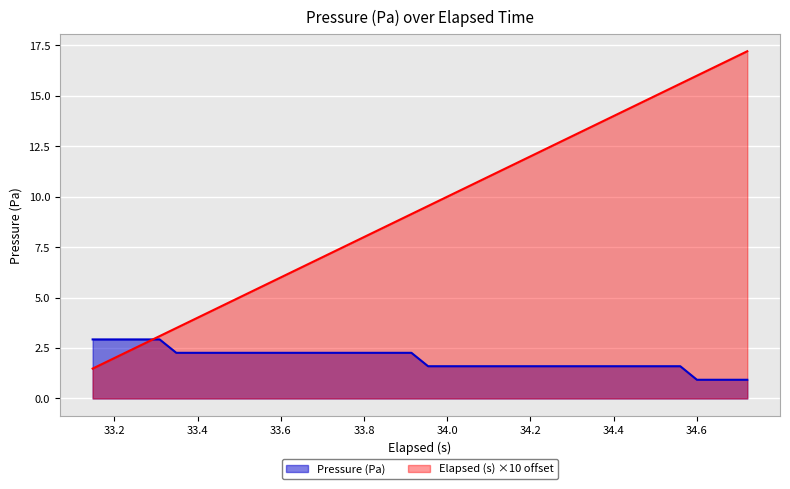

Rank the series by their average value, from lowest to highest.

Pressure (Pa), Elapsed (s) ×10 offset